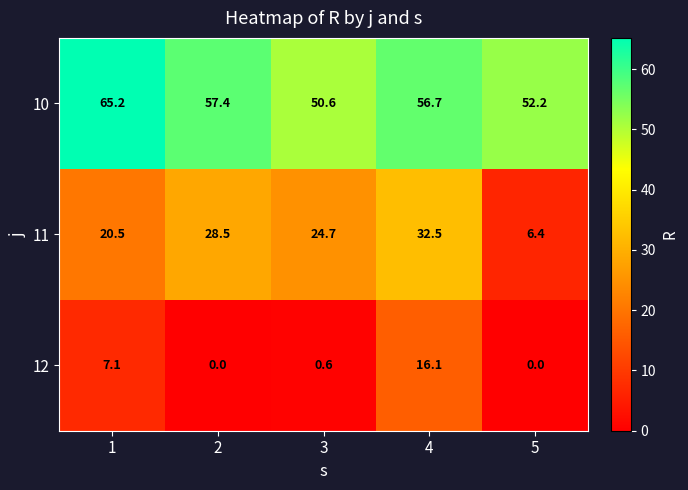

What is the approximate value of 11 at 4?

32.5